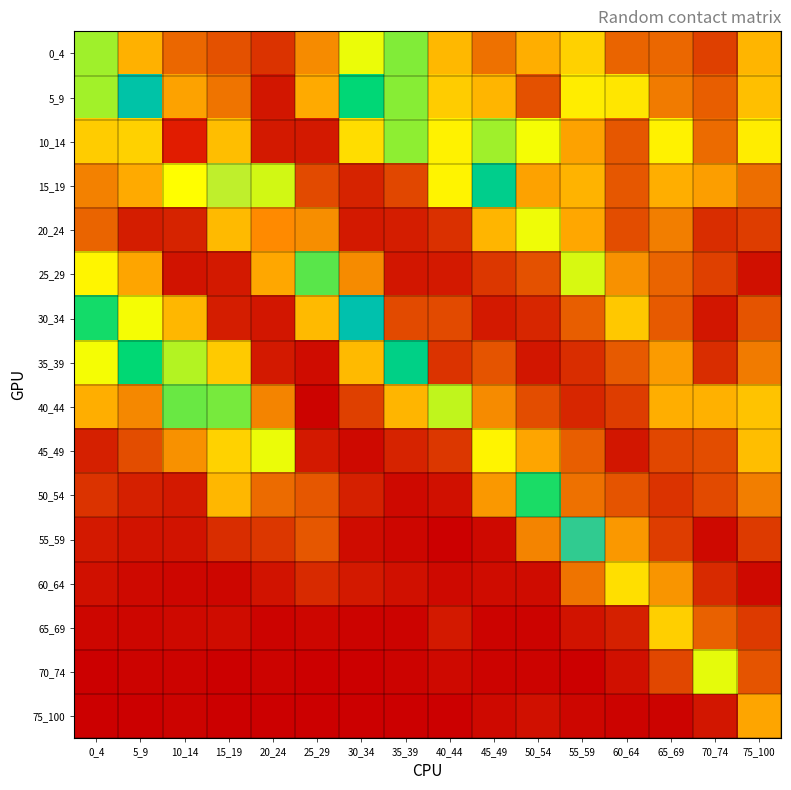

Which label corresponds to the smallest value in the chart?

35_39